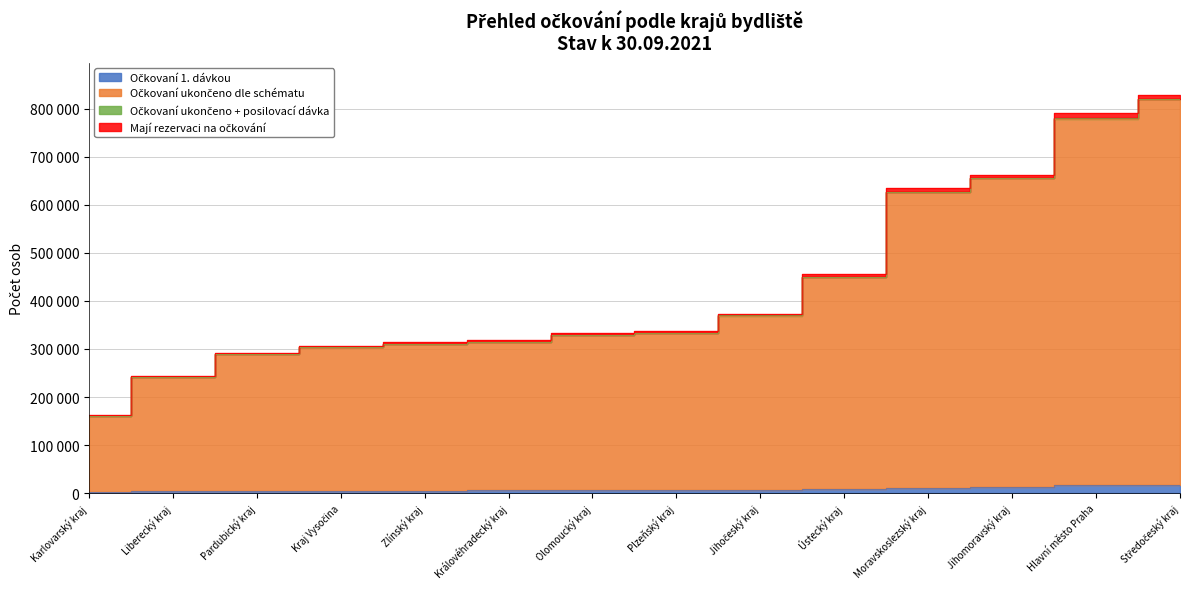

How many data points does each series have?

14